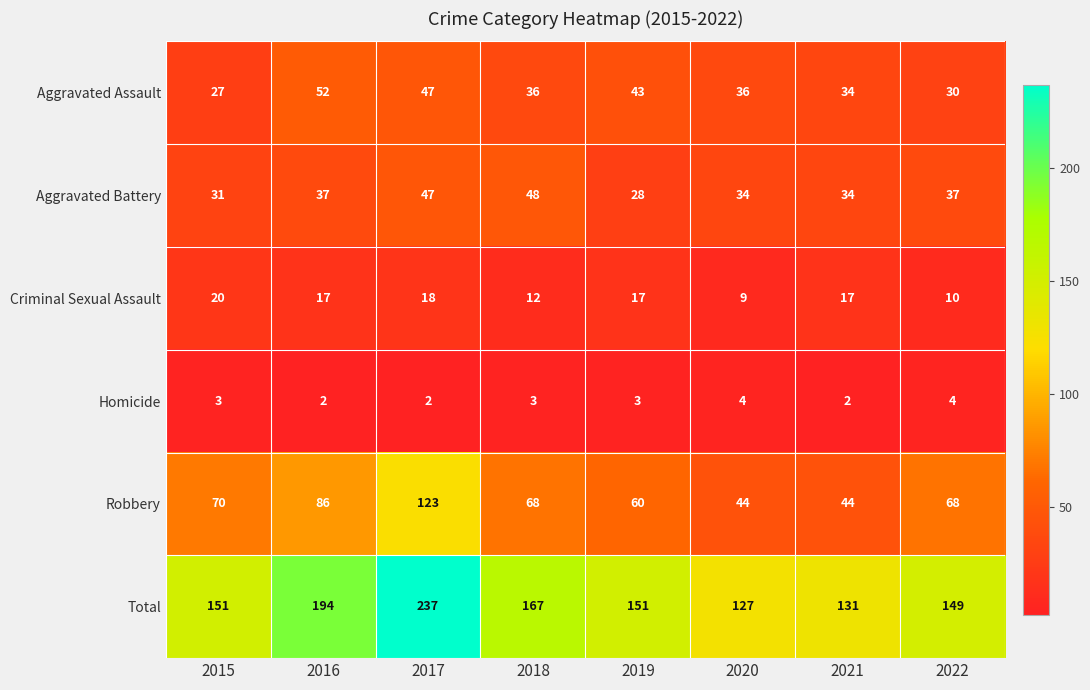

Read the Robbery value at 2019, to the nearest 10.

60